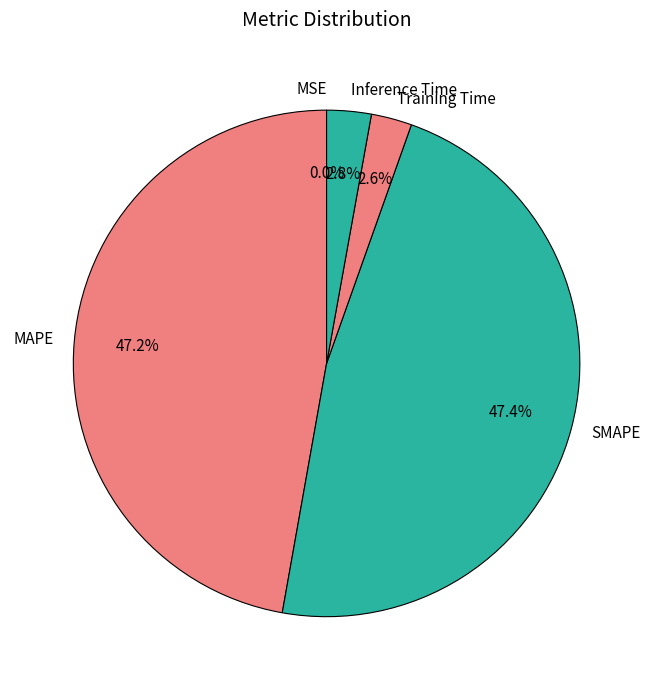

How much of the chart is everything except SMAPE?

52.6%